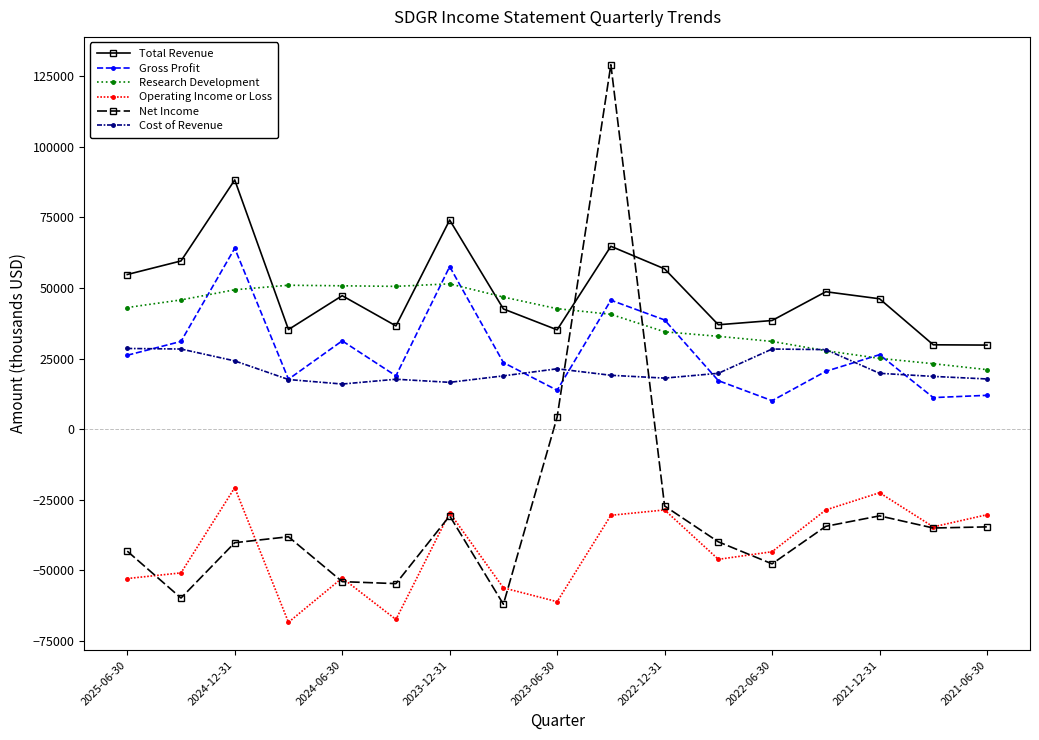

What is the value of the Total Revenue point at the 6th from the left?

36600